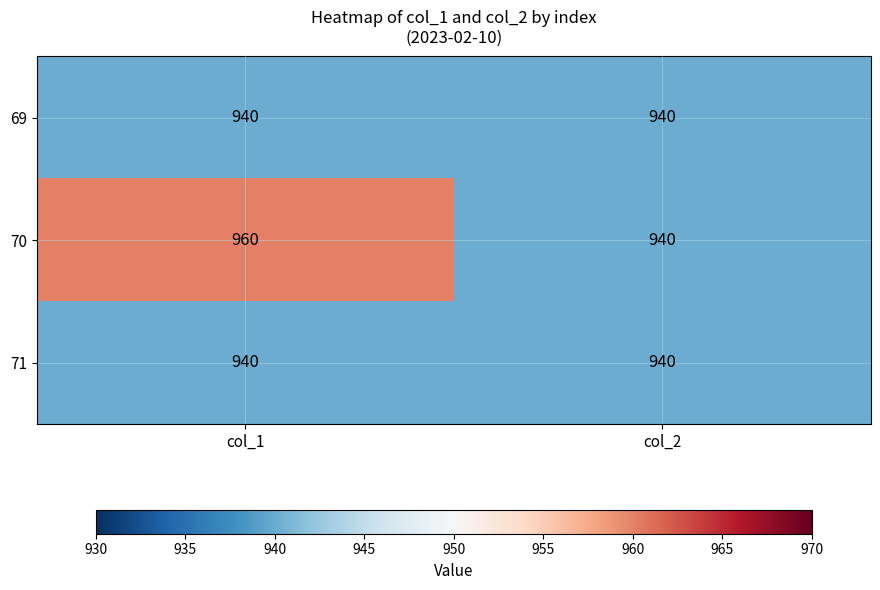

Rank the categories by 70 value from lowest to highest.

col_2, col_1